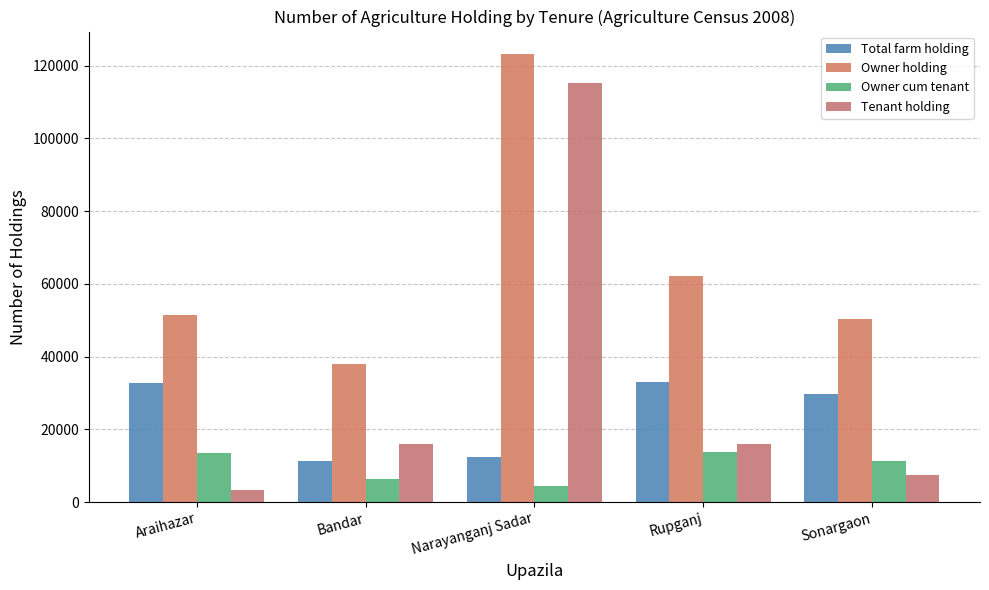

How many bars are there in total?

20